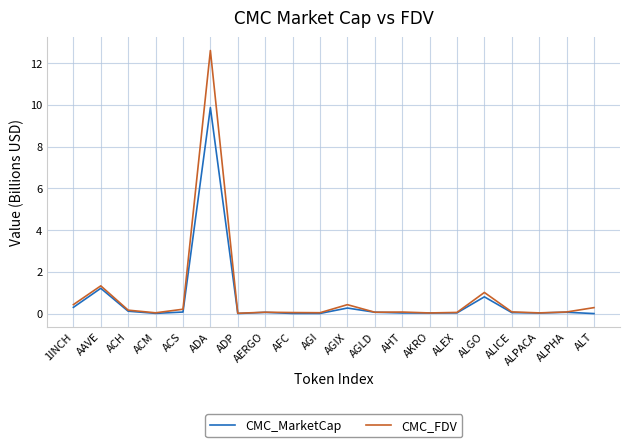

At which category does CMC_FDV reach its first local valley?

ACM